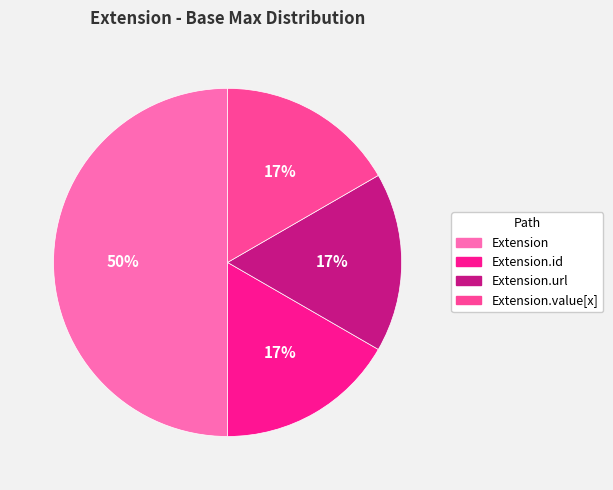

To the nearest percent, what is the average slice percentage?

25%